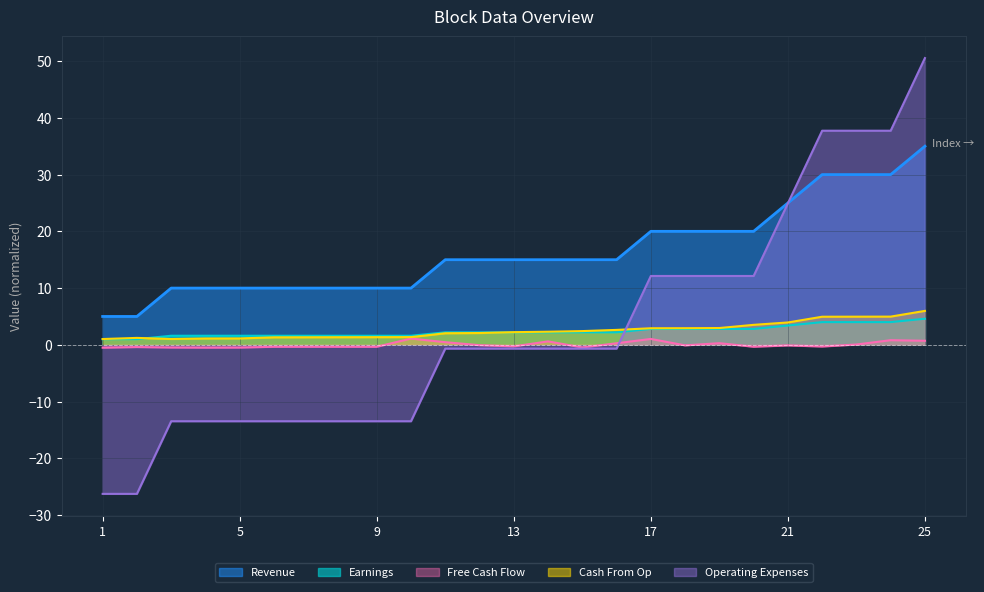

Which has a higher value, 16 or 18?

18